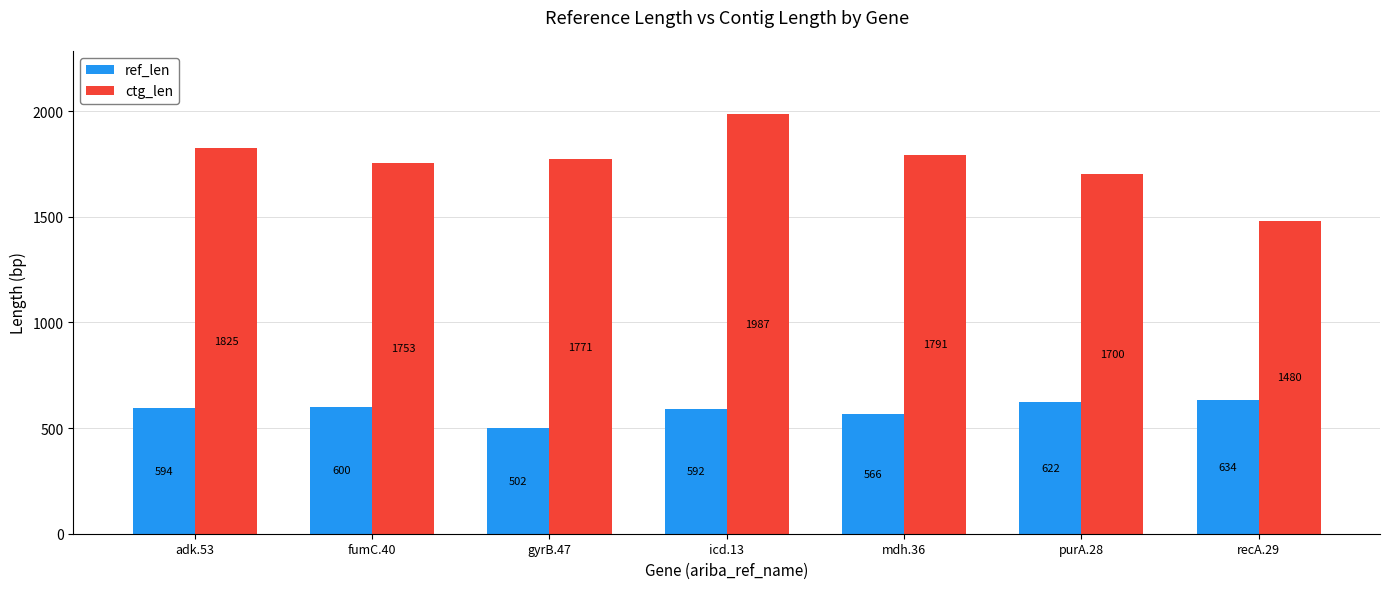

Reading left to right, what are all the values shown in this chart?

ref_len: adk.53=594	fumC.40=600	gyrB.47=502	icd.13=592	mdh.36=566	purA.28=622	recA.29=634
ctg_len: adk.53=1825	fumC.40=1753	gyrB.47=1771	icd.13=1987	mdh.36=1791	purA.28=1700	recA.29=1480